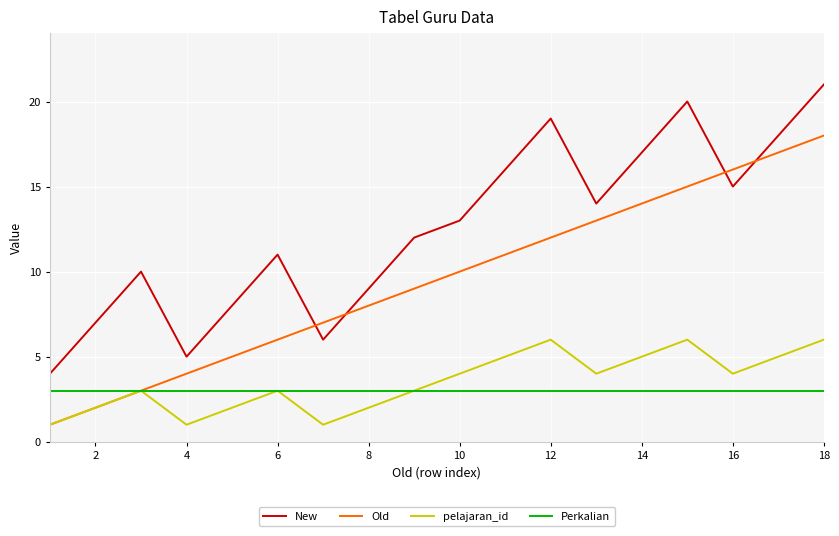

What is the sum of all New values?

225